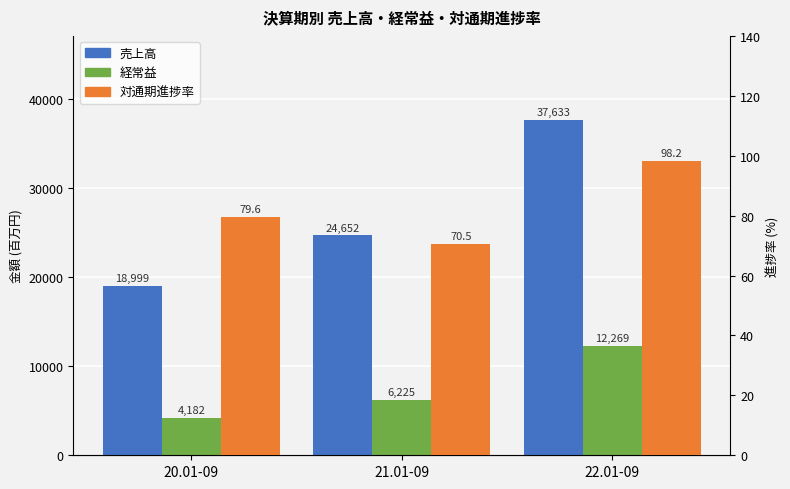

Which series changed the most between 20.01-09 and 21.01-09?

売上高